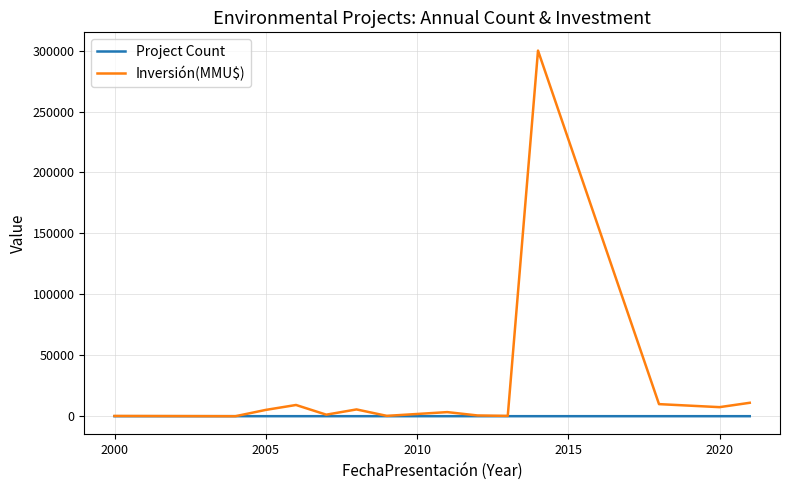

Rank the series by their maximum value, from highest to lowest.

Inversión(MMU$), Project Count